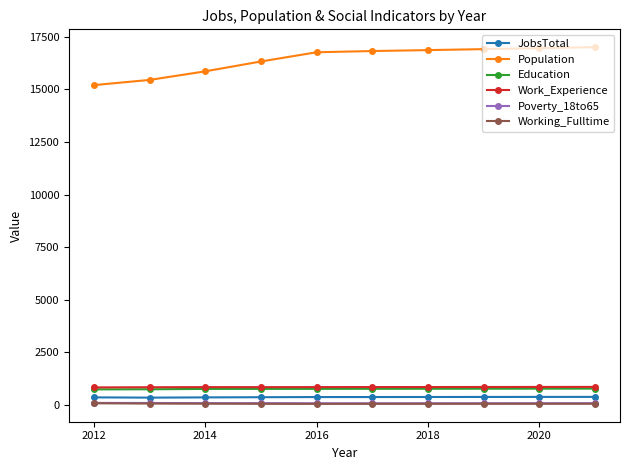

What is the lowest value of the Population series?

15207